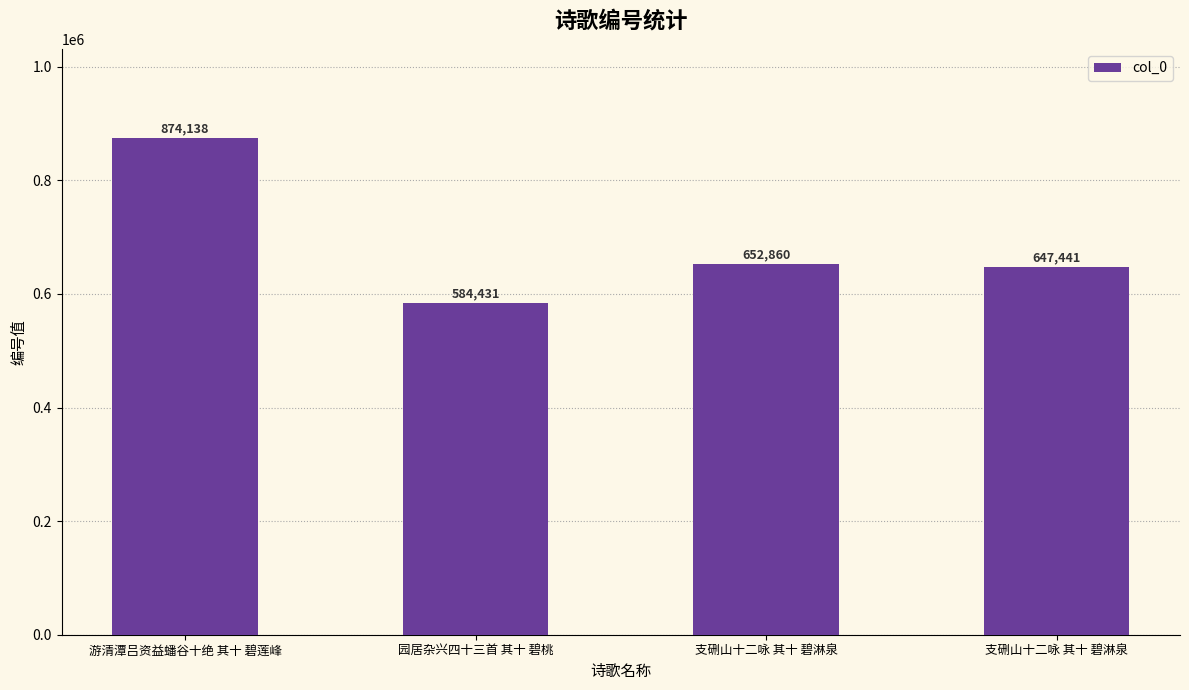

What is the value of the 3rd bar from the left?

652860